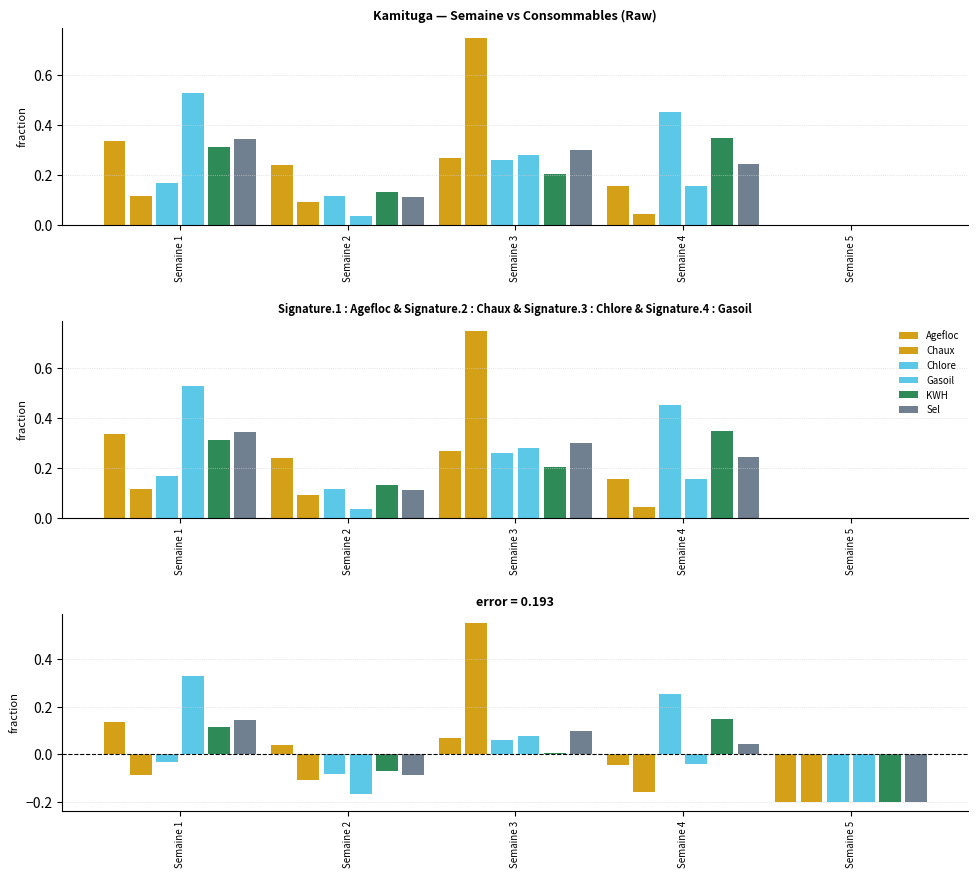

What is the lowest value of the KWH series?

-0.2